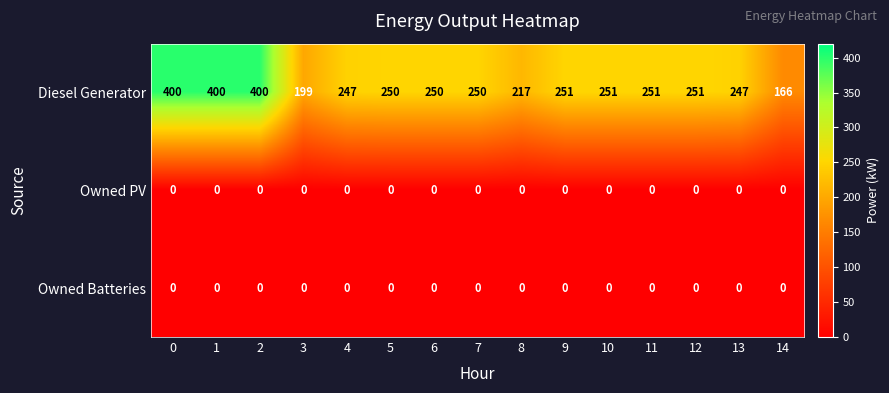

What is the sum of the Diesel Generator values at 14 and 13?

413